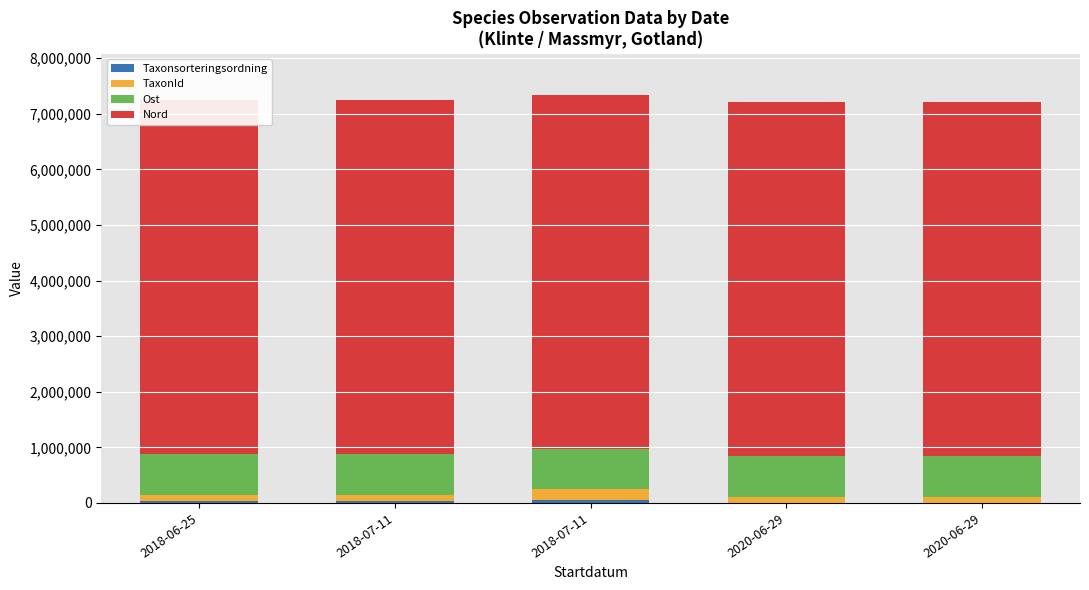

Which has a higher value, 2018-06-25 or 2020-06-29?

2018-06-25